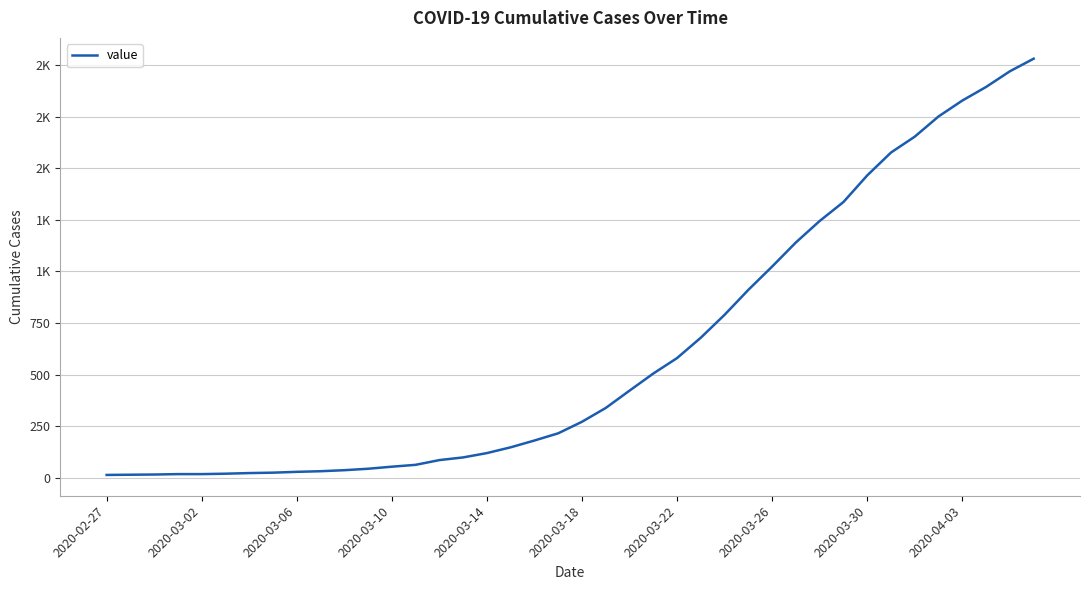

True or false: there are more than 1 points higher than both neighbors.

False